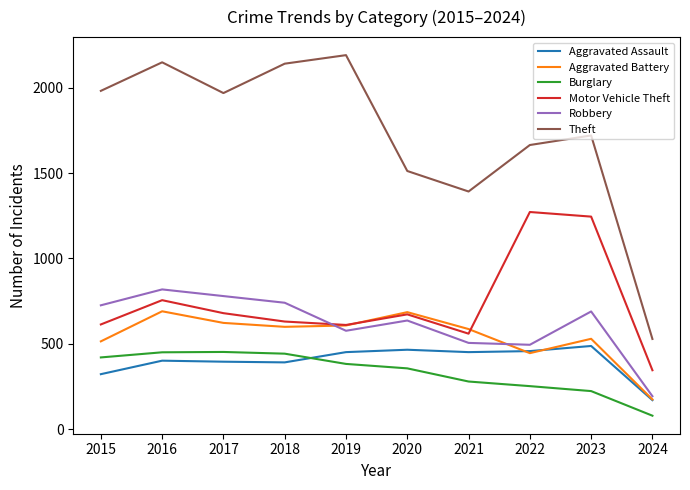

What is the minimum value shown in the chart?

80